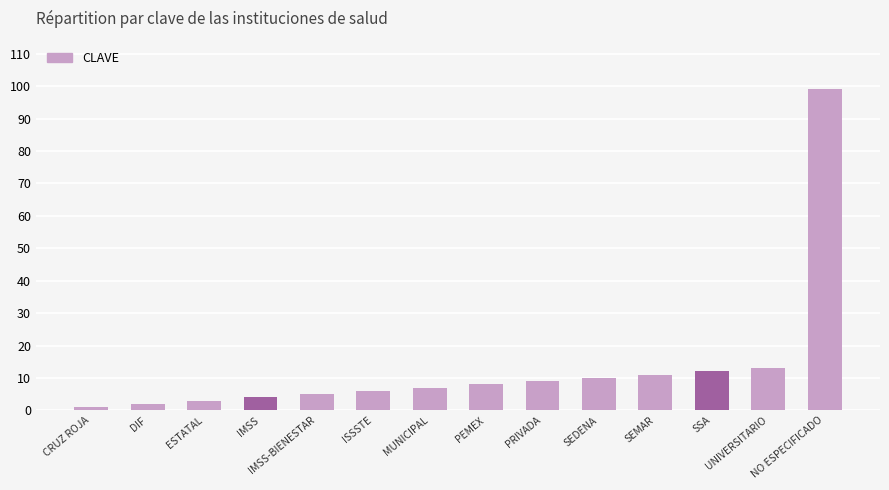

At which label is the value closest to 50?

UNIVERSITARIO